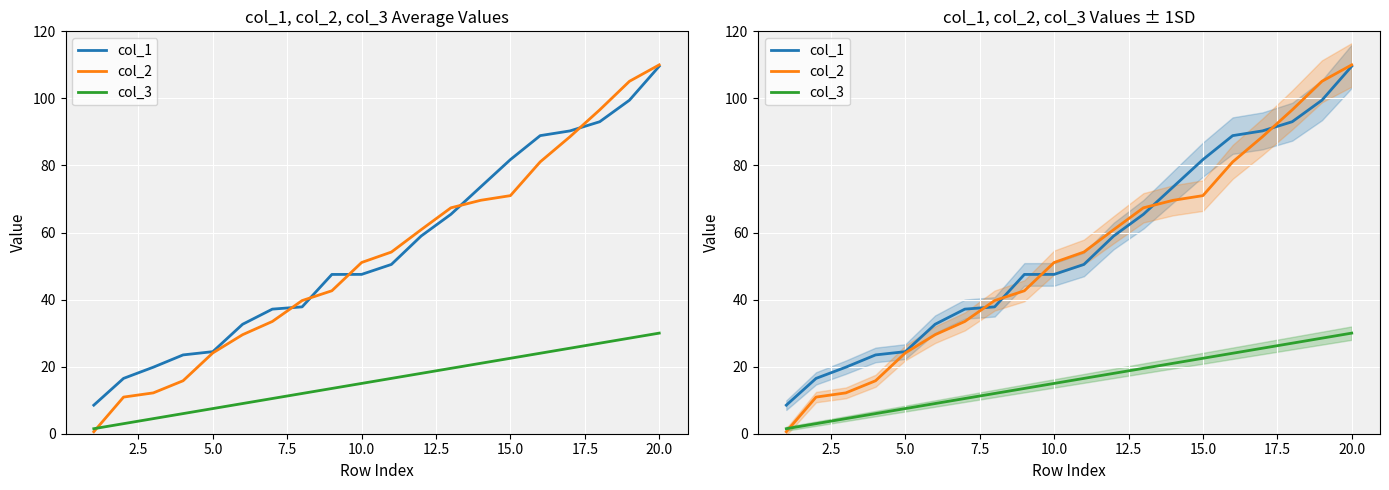

True or false: col_1 has more than 0 points higher than both neighbors.

False